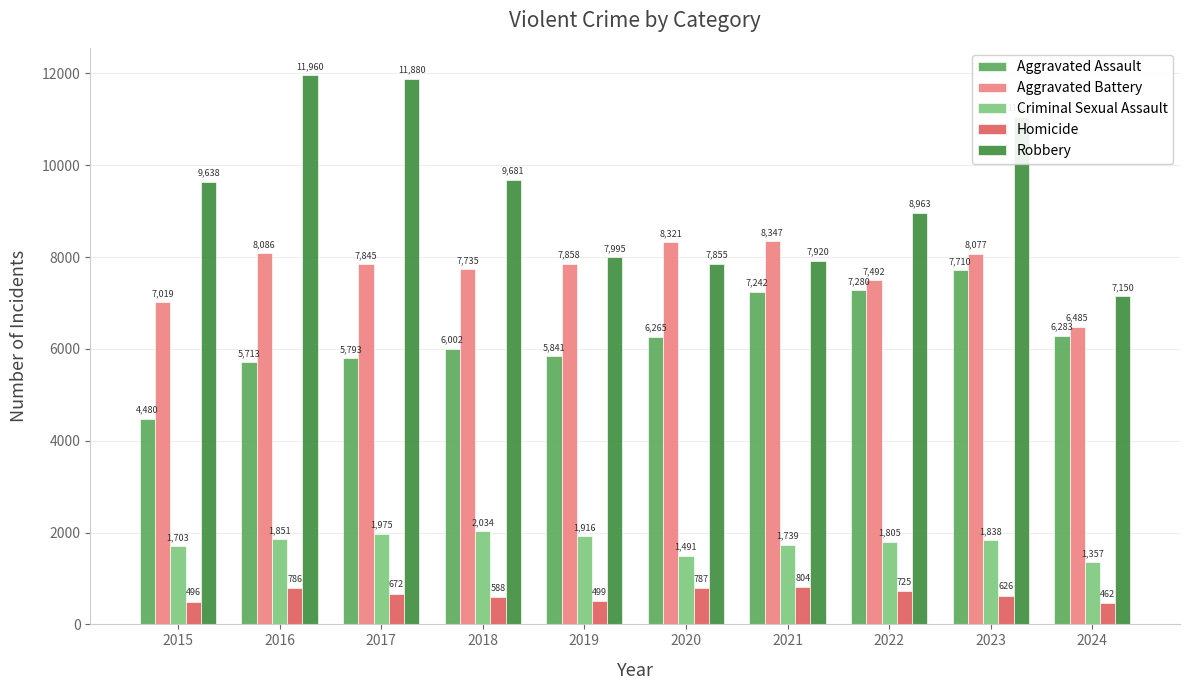

What is the value of the Aggravated Assault bar at the 9th from the left?

7710